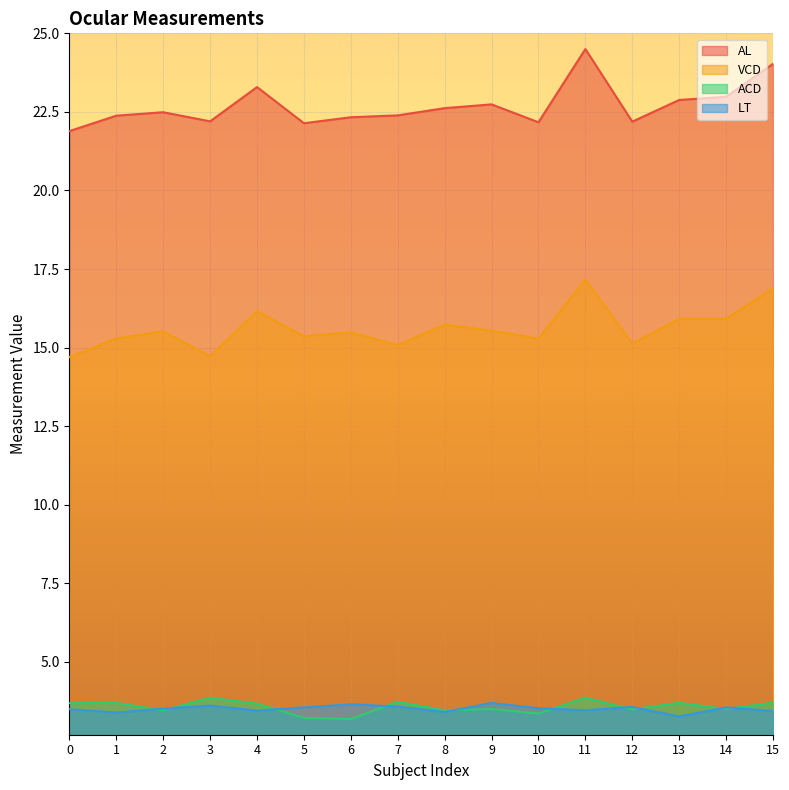

True or false: AL and LT intersect in this chart.

False